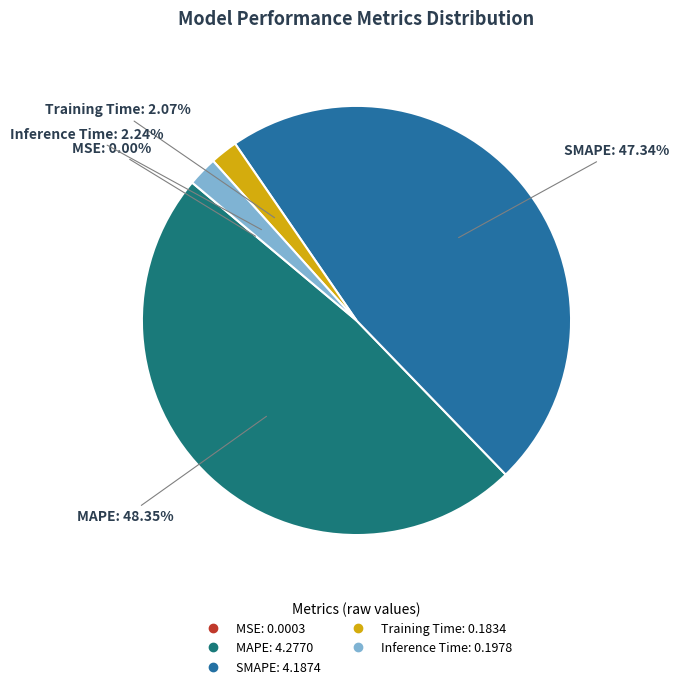

What is the largest slice in the pie chart?

MAPE